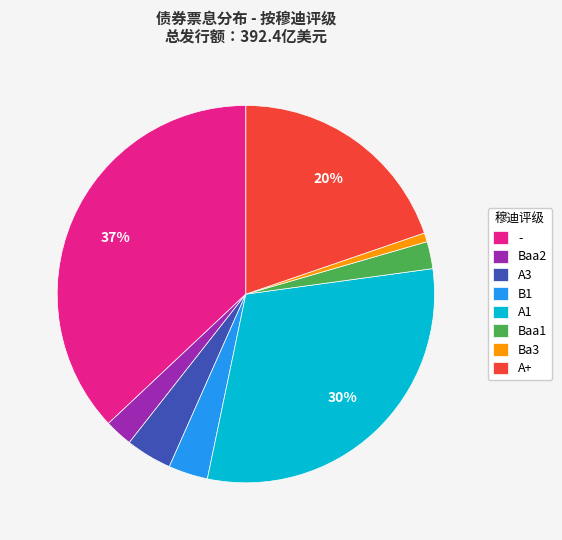

To the nearest percent, what percentage of the pie is A1?

30%